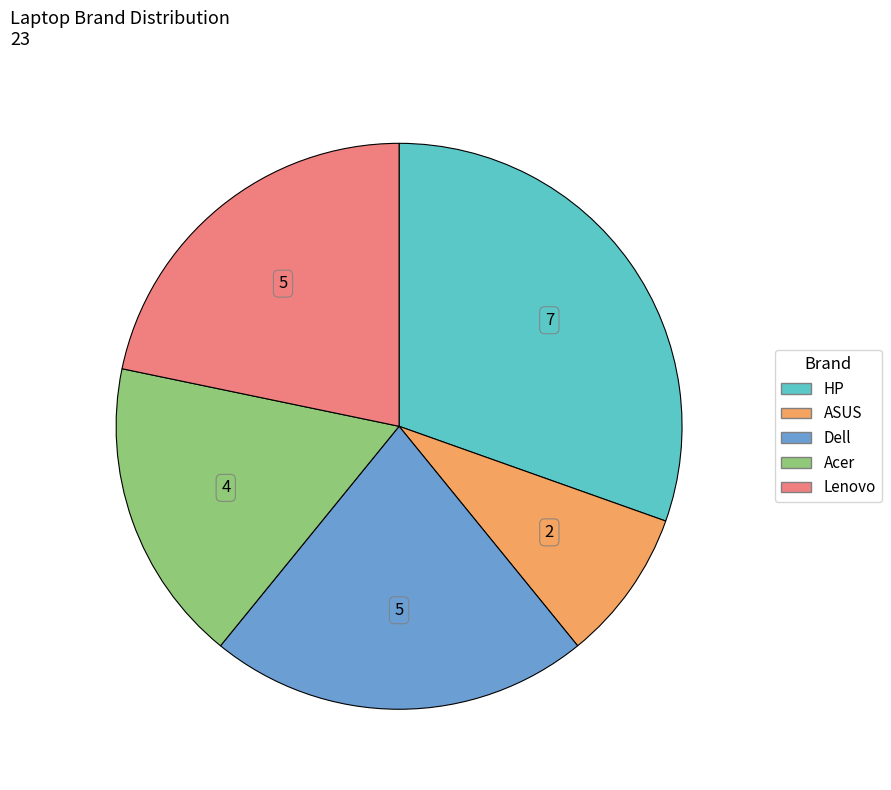

Is it true that ASUS is 9% of the pie?

True